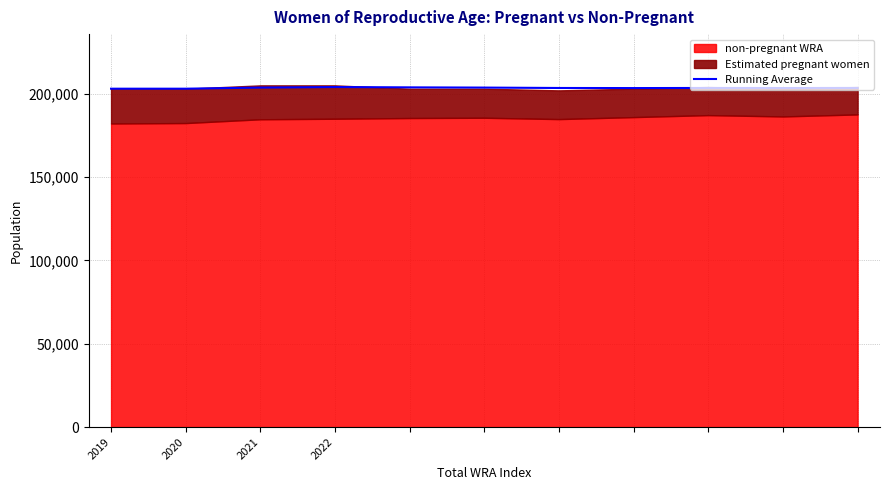

How many values exceed 203444?

6